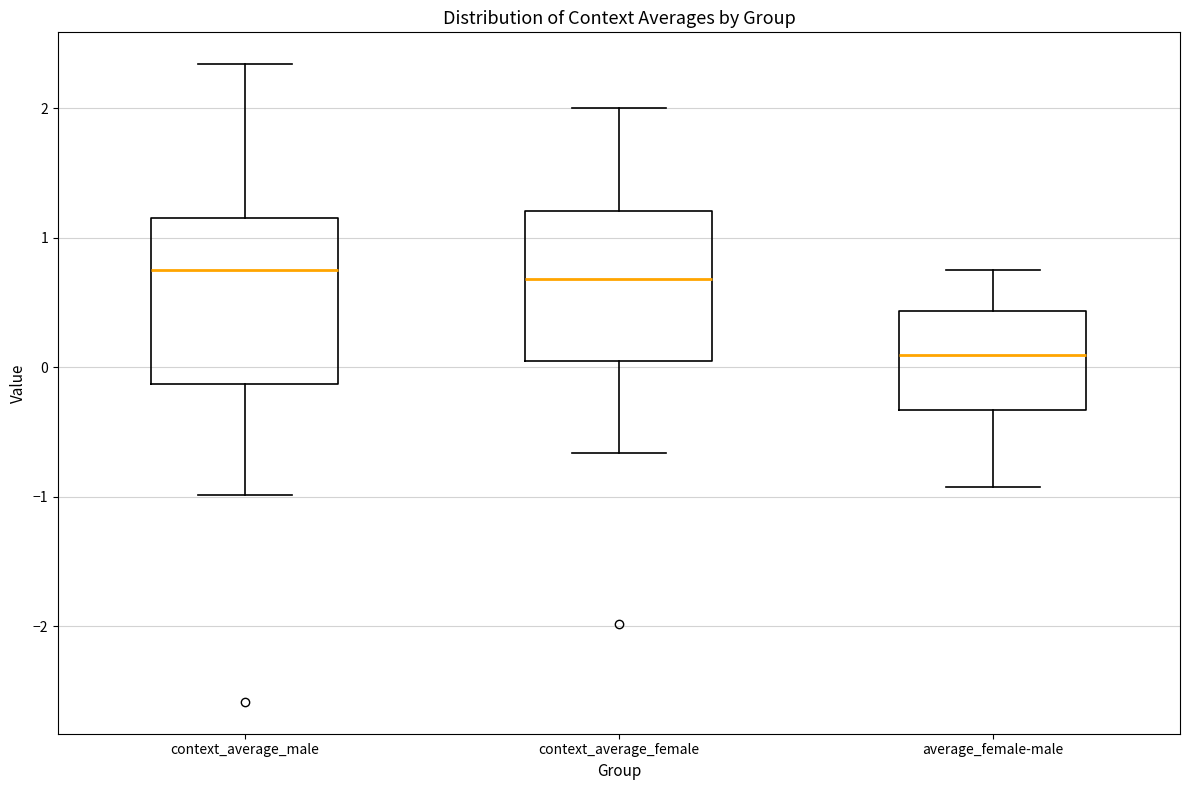

Where does the upper whisker of the box for average_female-male end on the y-axis? The values are not printed on the chart, so give them approximately, as read against the axis.

0.8